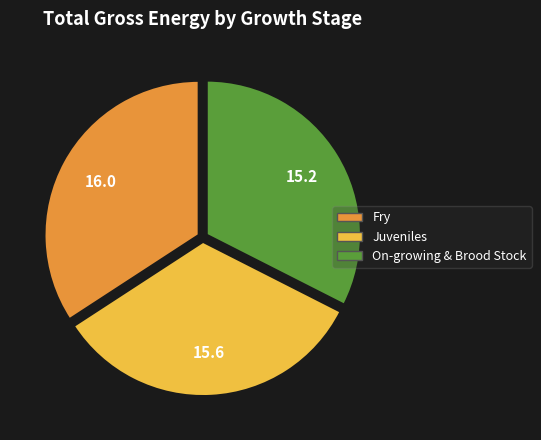

Is it true that Fry is 34% of the pie?

True